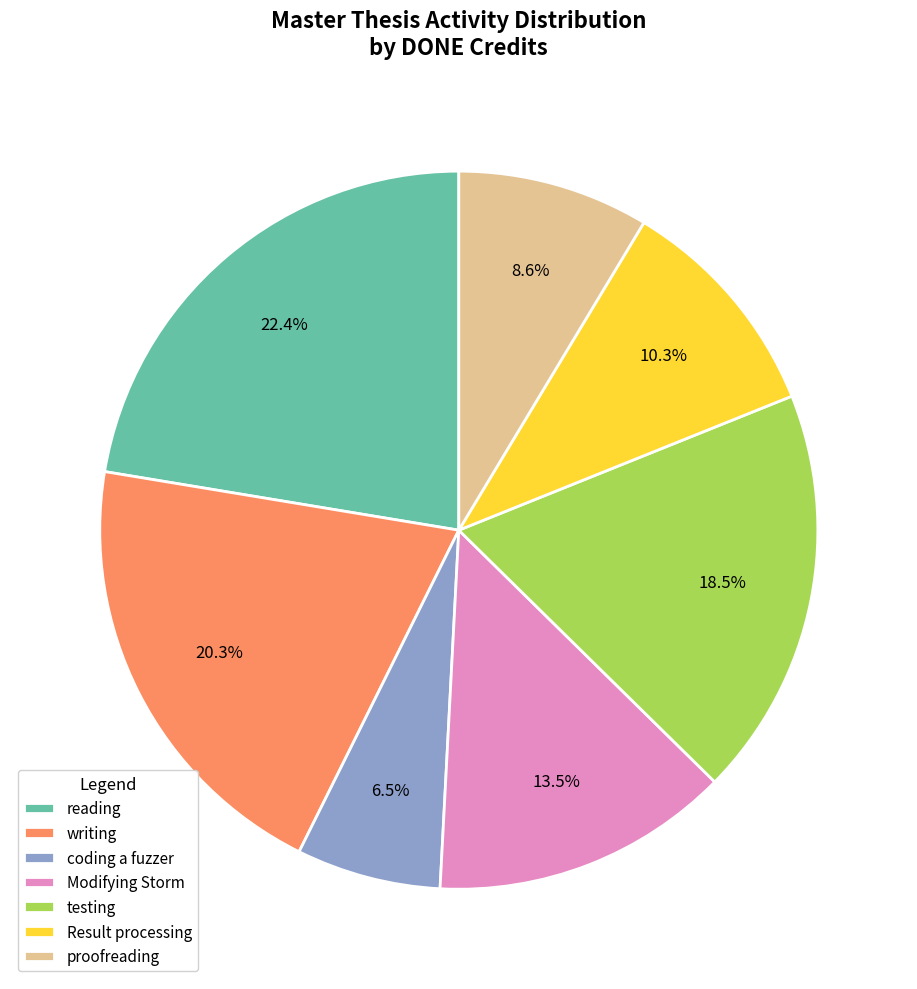

To the nearest percent, what is the average slice percentage?

14%